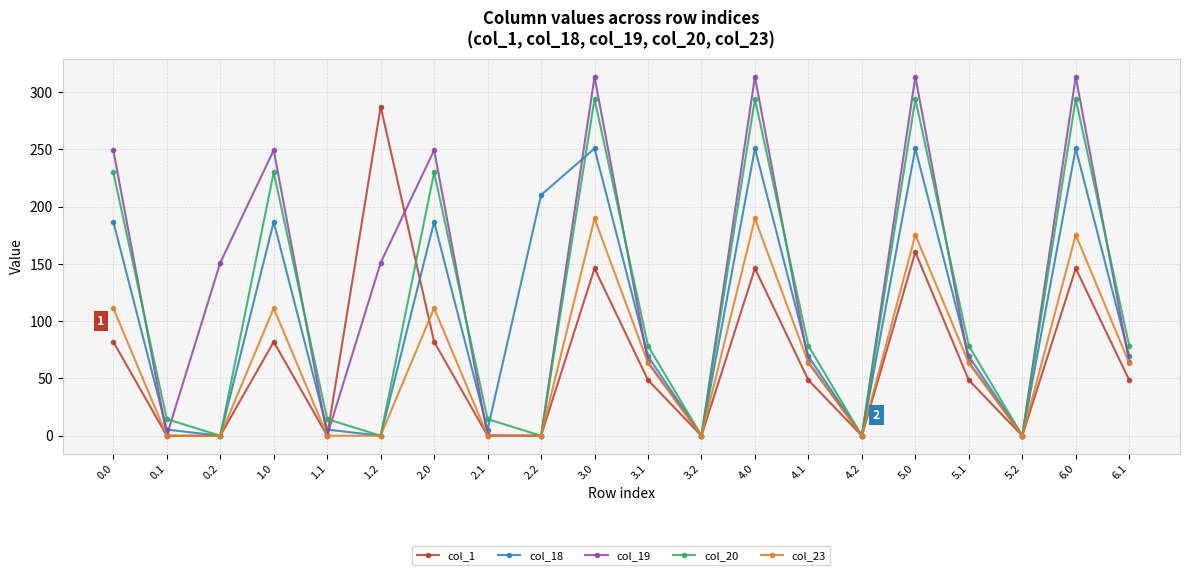

How many interior local valleys does the col_19 series have?

6